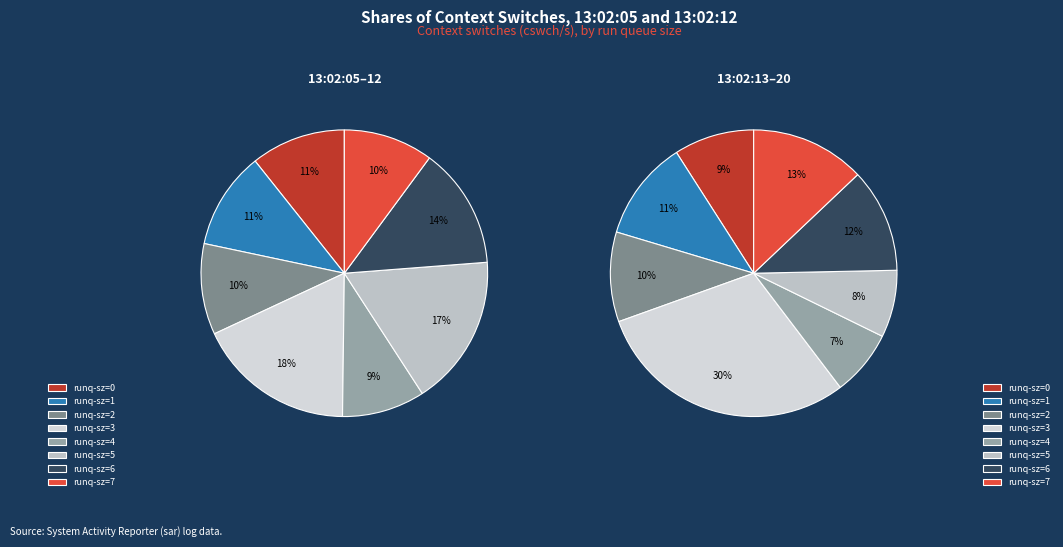

To the nearest percent, what percentage of the pie is 3?

18%